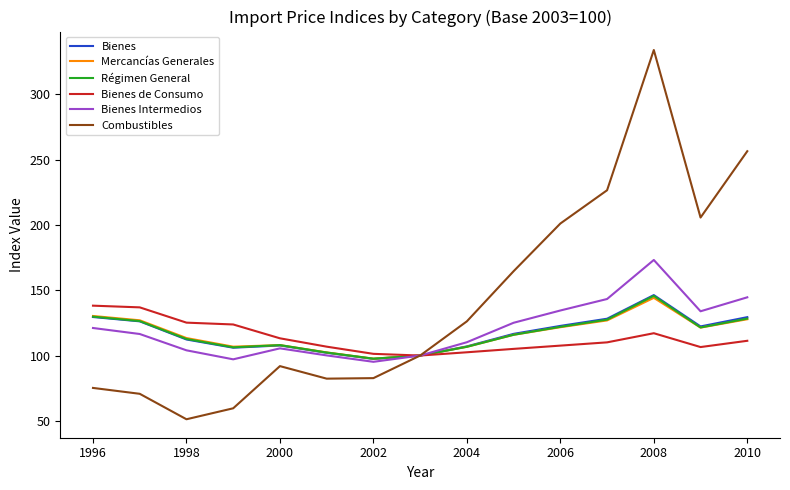

Does the chart have visible grid lines?

No